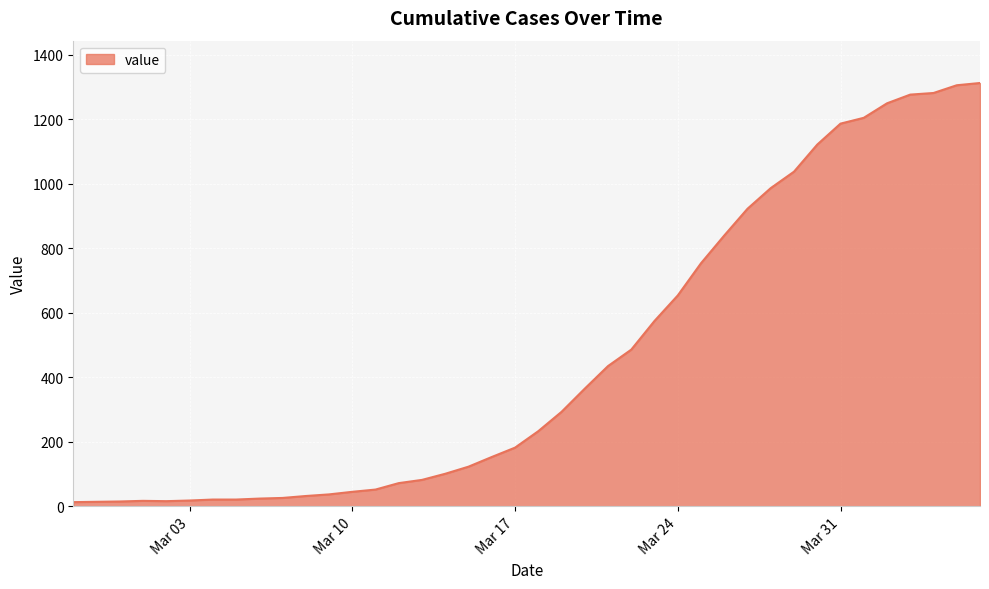

What is the difference between the maximum and minimum values?

1300